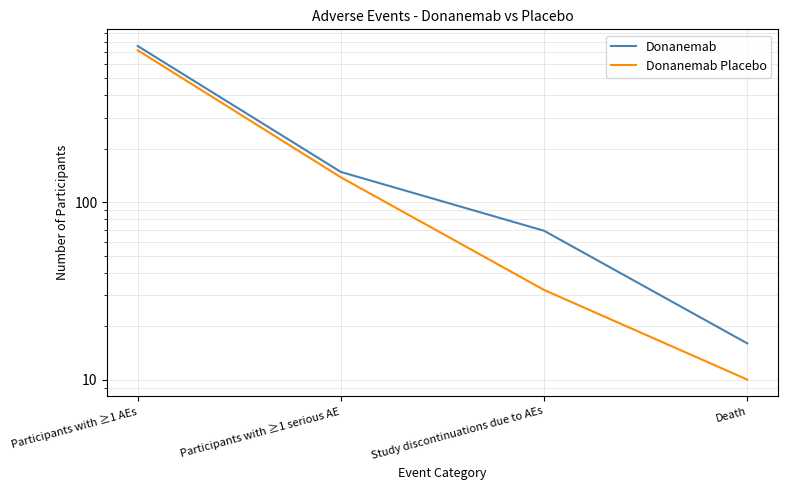

Which series has the largest range (max minus min)?

Donanemab